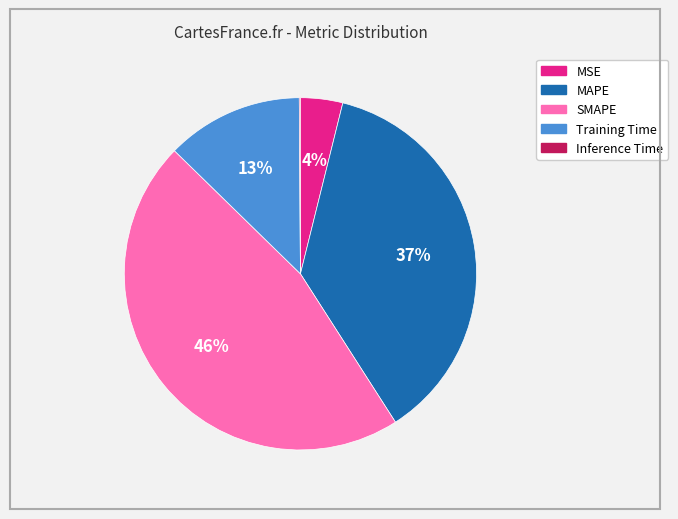

What is the largest slice in the pie chart?

SMAPE